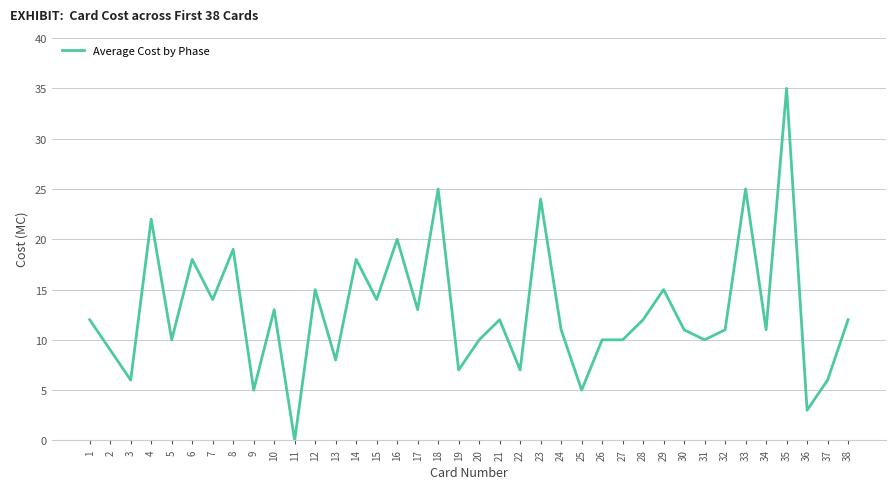

The value at 1 is 12. True or false?

True